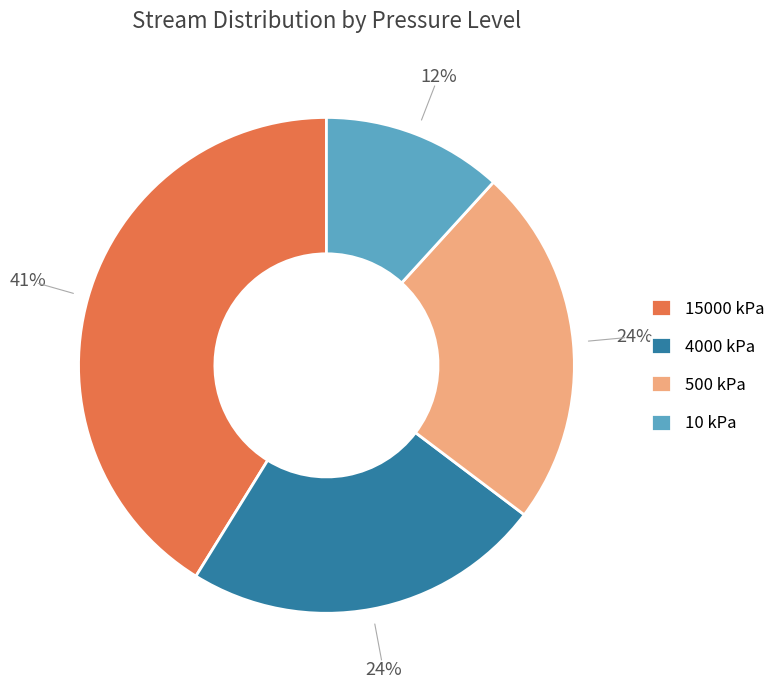

To the nearest percent, what percentage of the pie is 4000 kPa?

24%